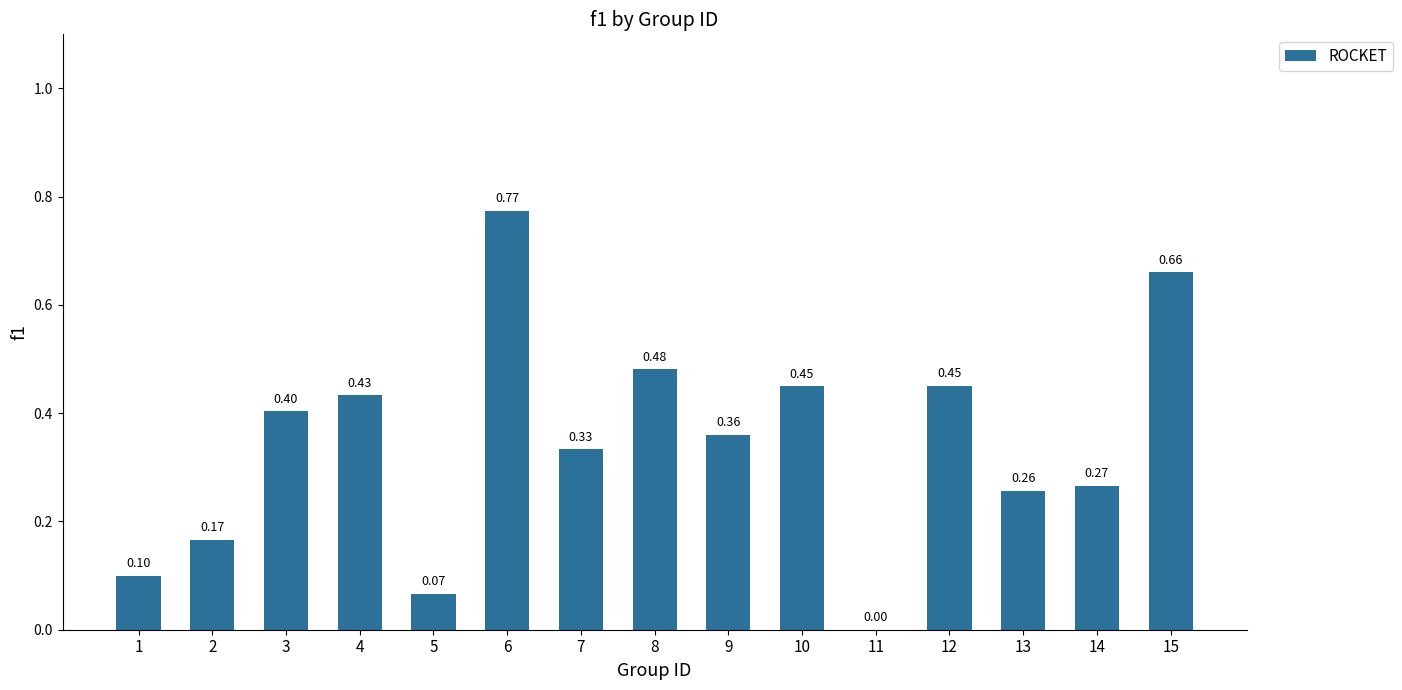

Between 4 and 15, which is larger?

15